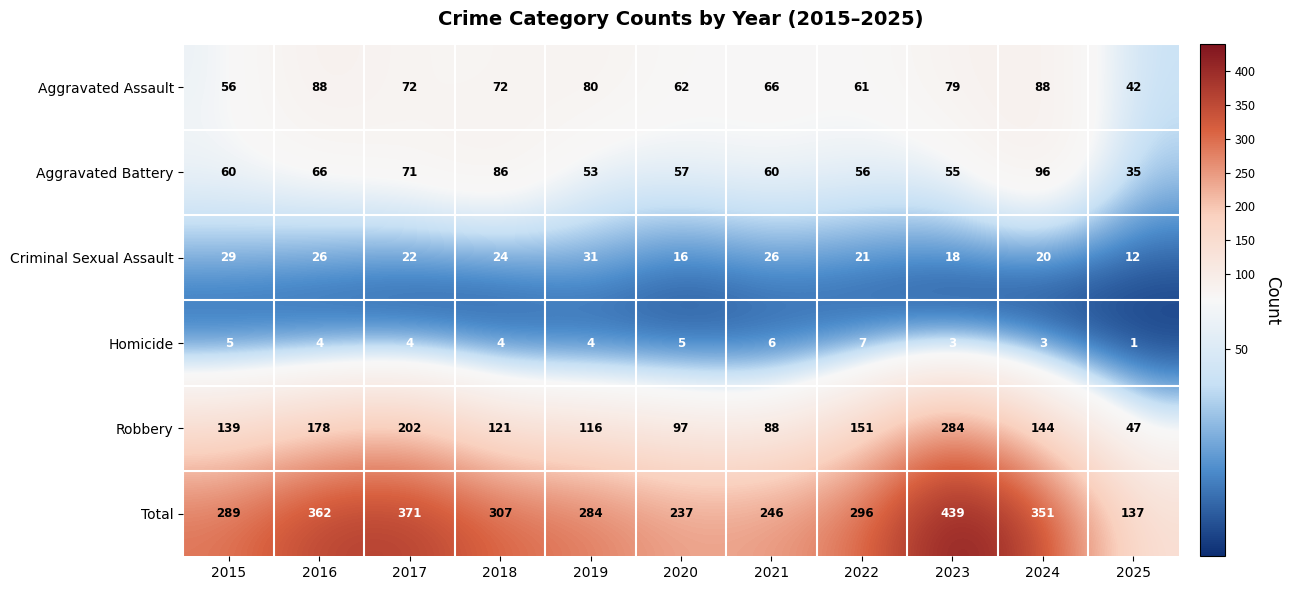

What is the difference between the highest and lowest values at 2020?

232